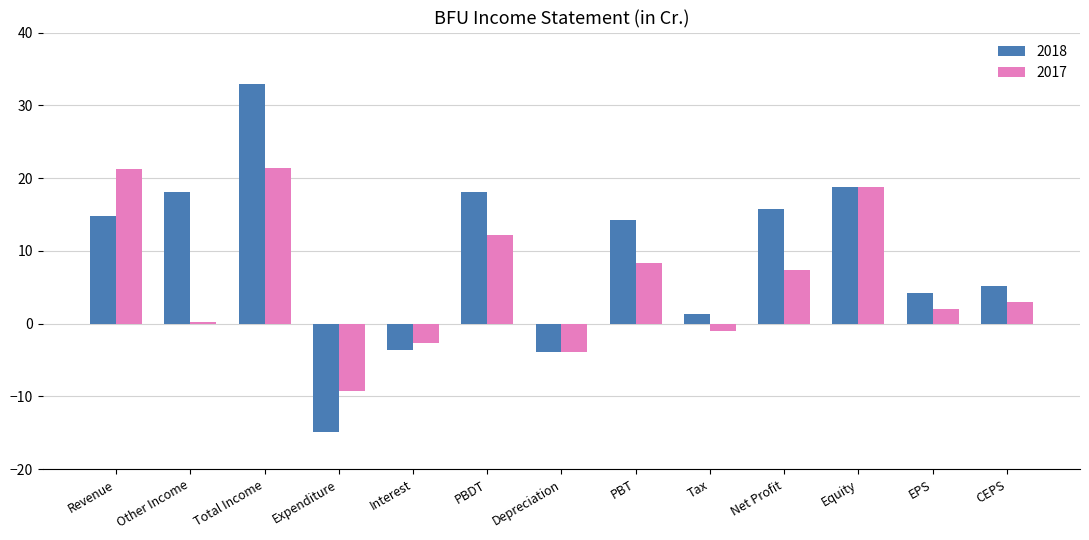

What is the difference between the highest and lowest values at Total Income?

11.5